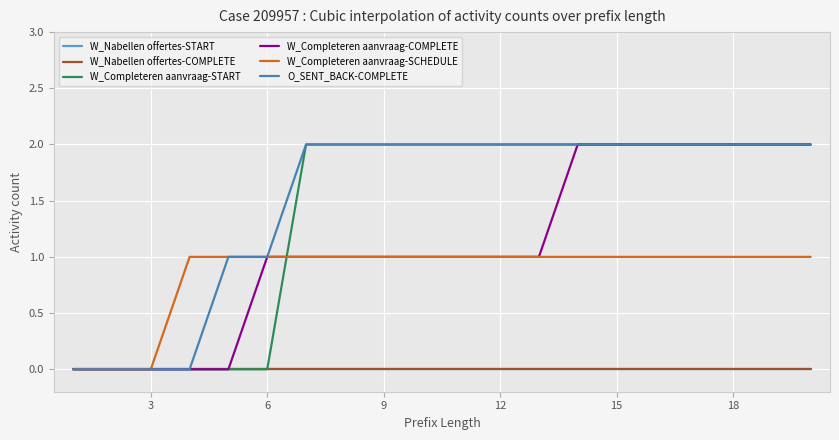

Reading left to right, list all the values displayed in this chart.

W_Nabellen offertes-START: 0	0	0	0	0	0	0	0	0	0	0	0	0	0	0	0	0	0	0	0
W_Nabellen offertes-COMPLETE: 0	0	0	0	0	0	0	0	0	0	0	0	0	0	0	0	0	0	0	0
W_Completeren aanvraag-START: 0	0	0	0	0	0	2	2	2	2	2	2	2	2	2	2	2	2	2	2
W_Completeren aanvraag-COMPLETE: 0	0	0	0	0	1	1	1	1	1	1	1	1	2	2	2	2	2	2	2
W_Completeren aanvraag-SCHEDULE: 0	0	0	1	1	1	1	1	1	1	1	1	1	1	1	1	1	1	1	1
O_SENT_BACK-COMPLETE: 0	0	0	0	1	1	2	2	2	2	2	2	2	2	2	2	2	2	2	2